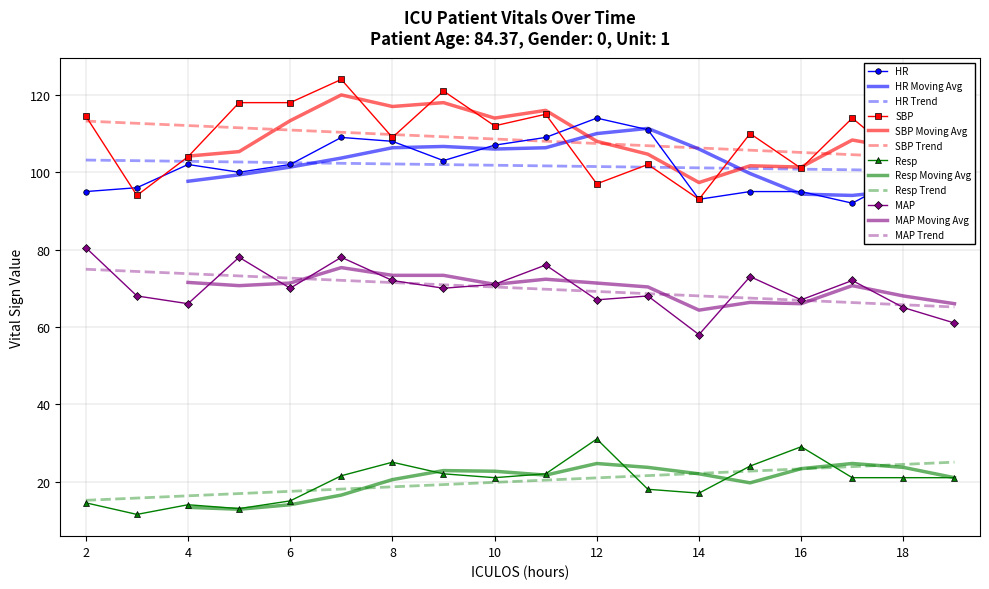

Where is MAP nearest to the value 69?

3